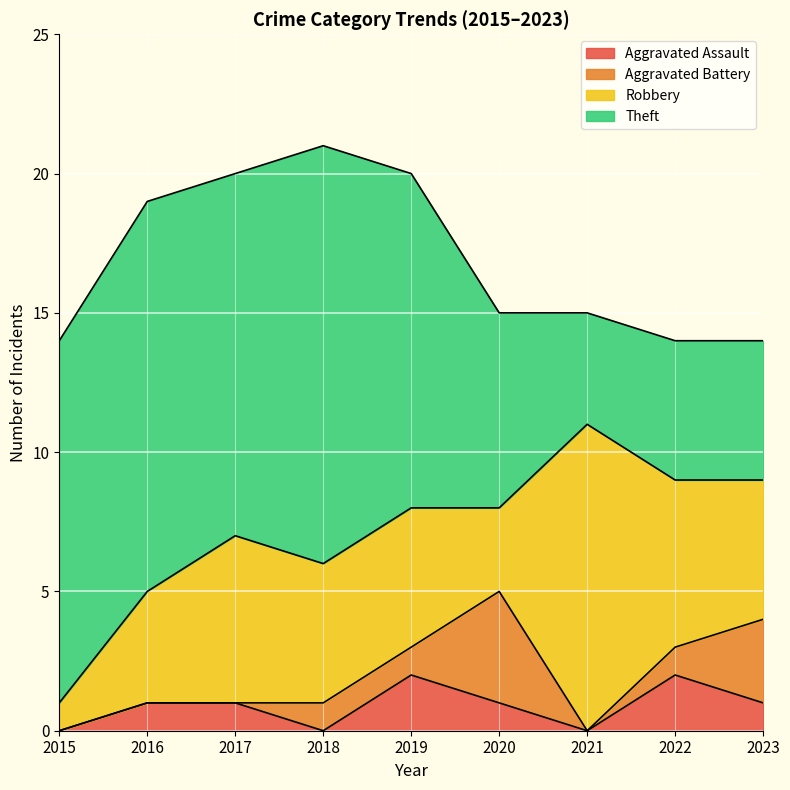

How many lines are shown in the chart?

4